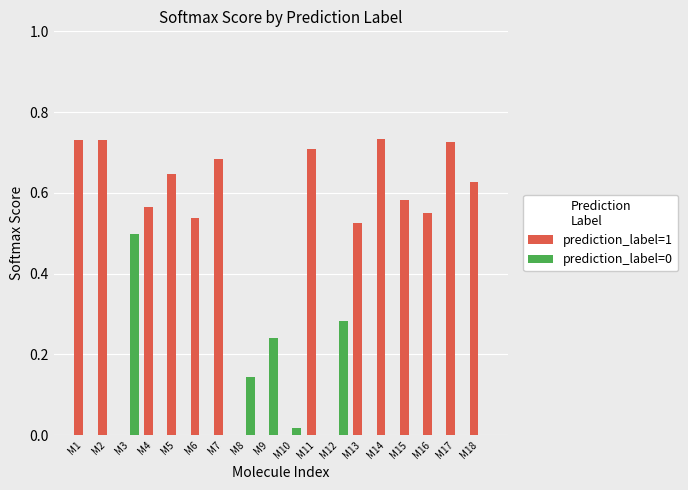

What is the sum of all prediction_label=1 values?

8.4